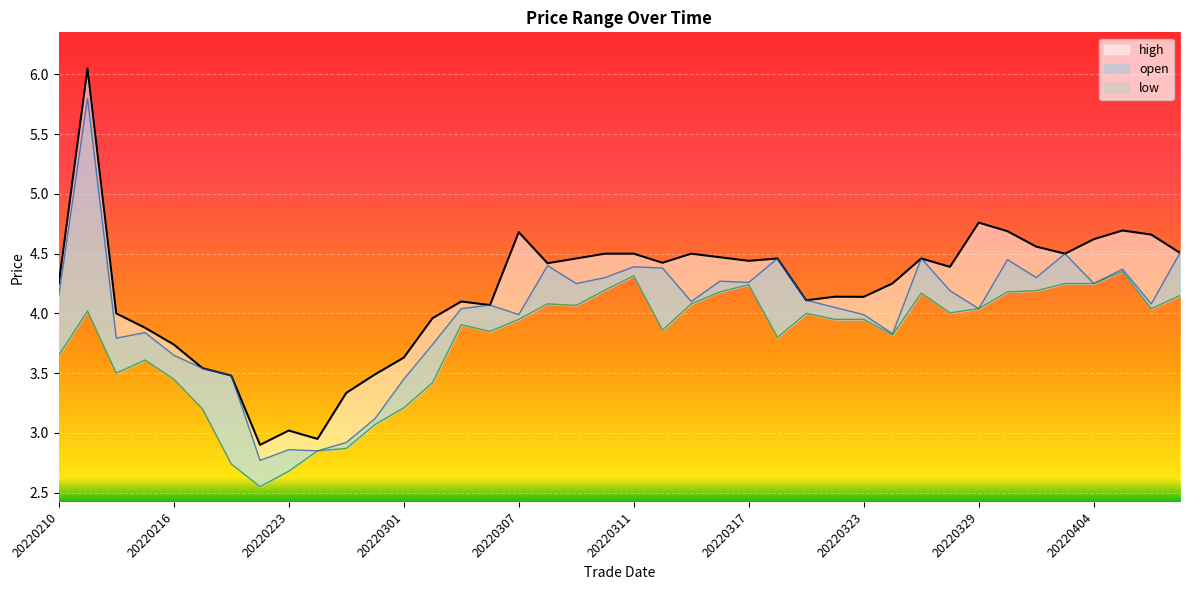

How many lines are shown in the chart?

3